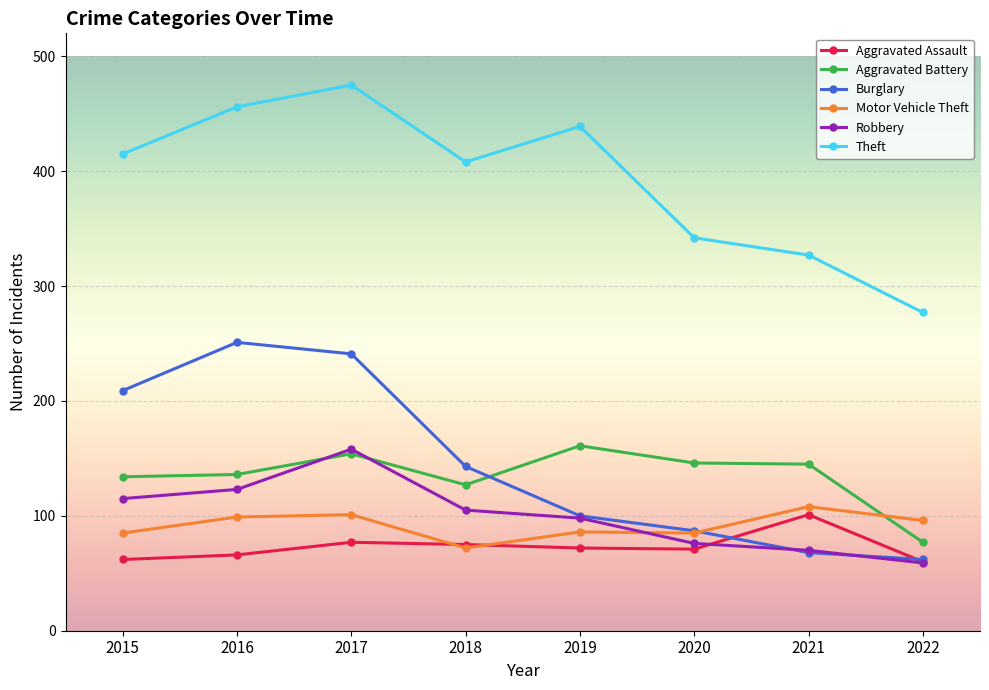

The Aggravated Battery series shows 145 at 2021. True or false?

True